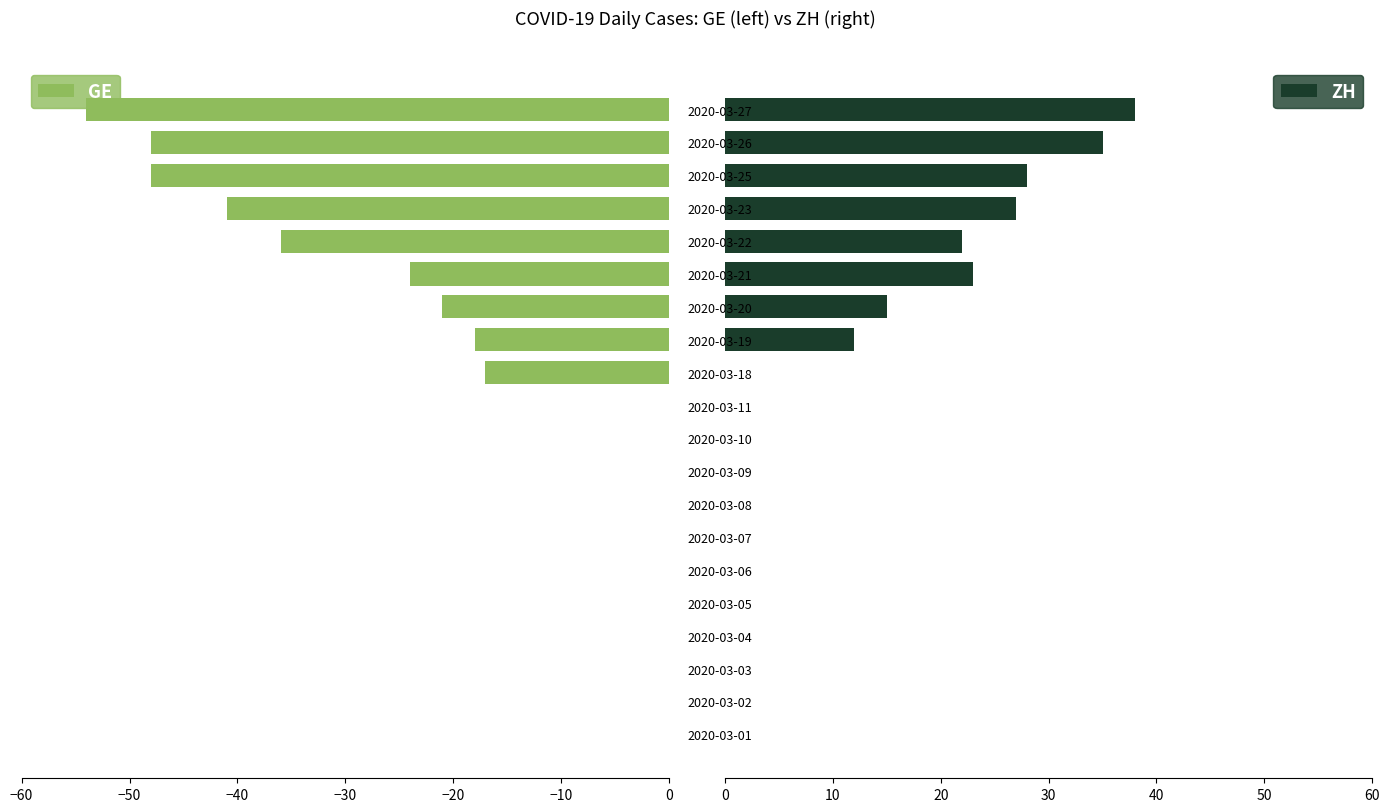

True or false: ZH has a value of 49 at 2020-03-26.

False